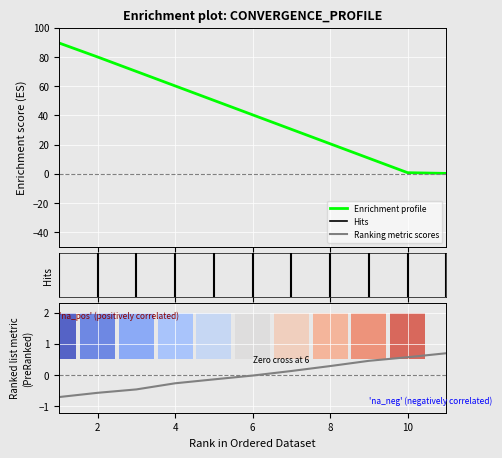

How many values in Ranking metric scores are below zero?

6